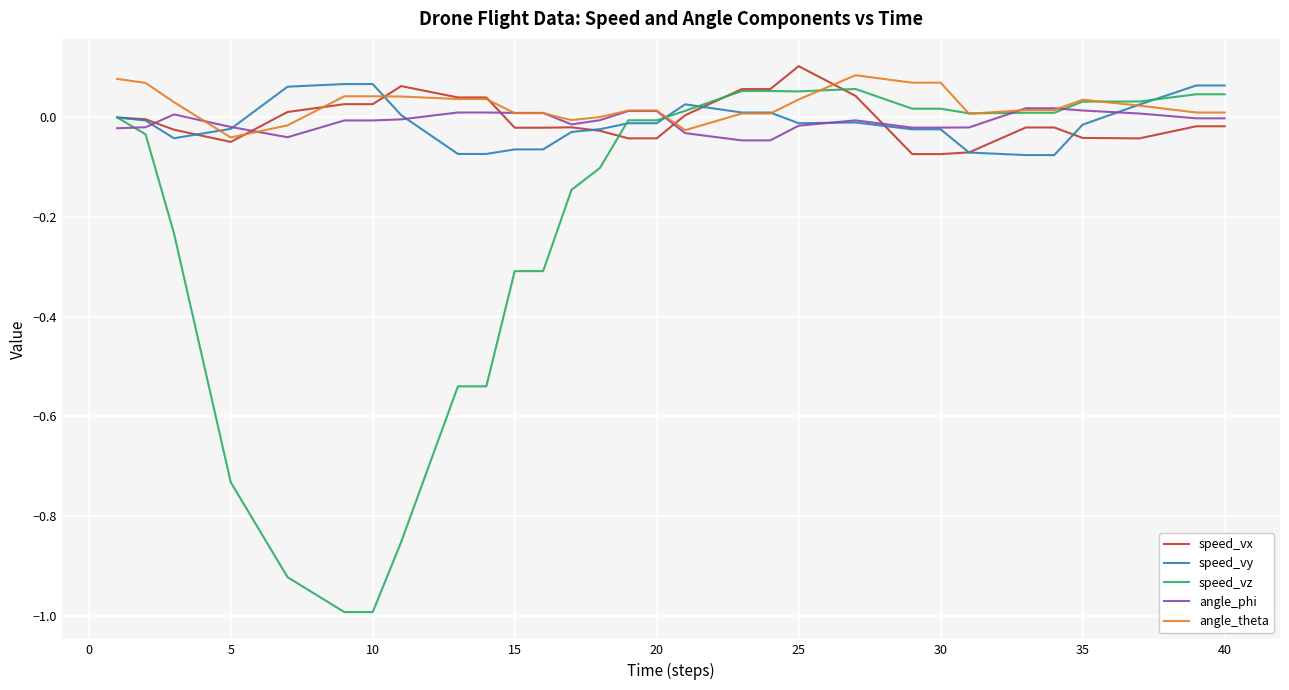

Which series has the largest range (max minus min)?

speed_vz